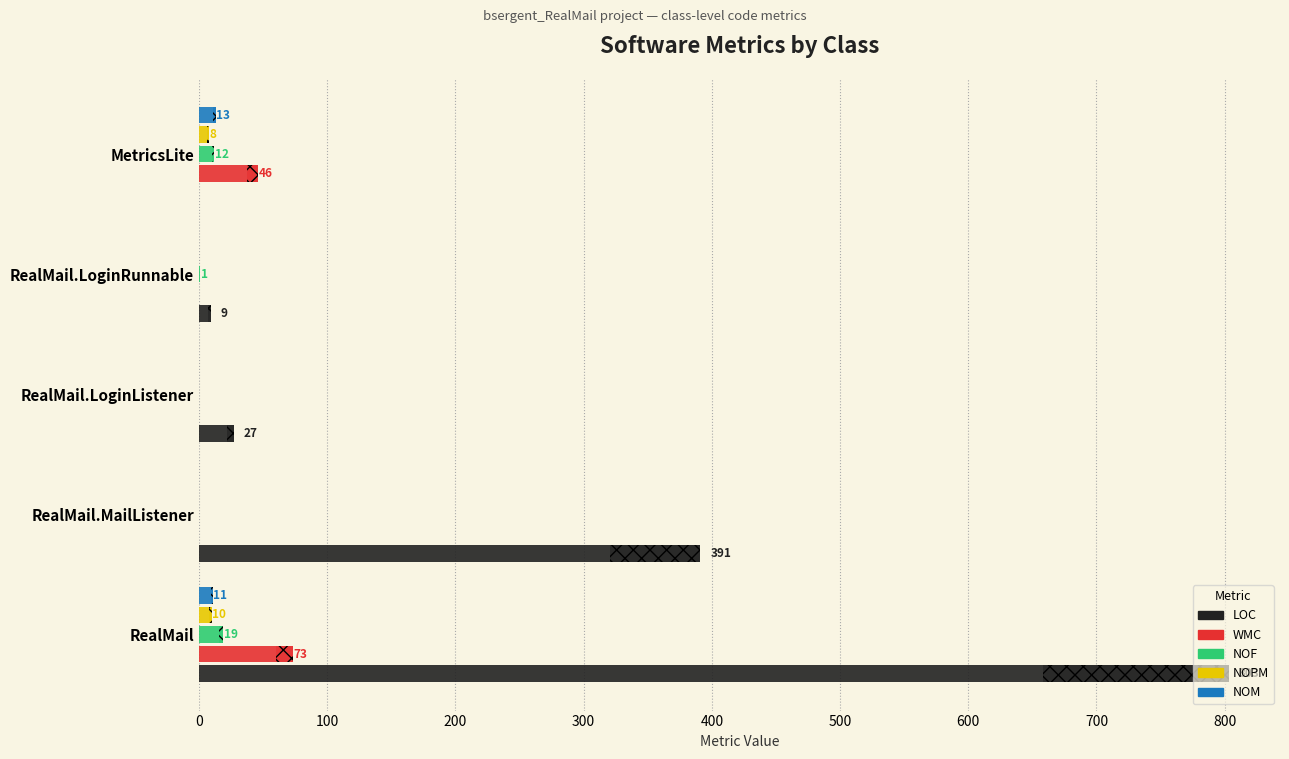

The LOC series shows 16 at RealMail.LoginListener. True or false?

False